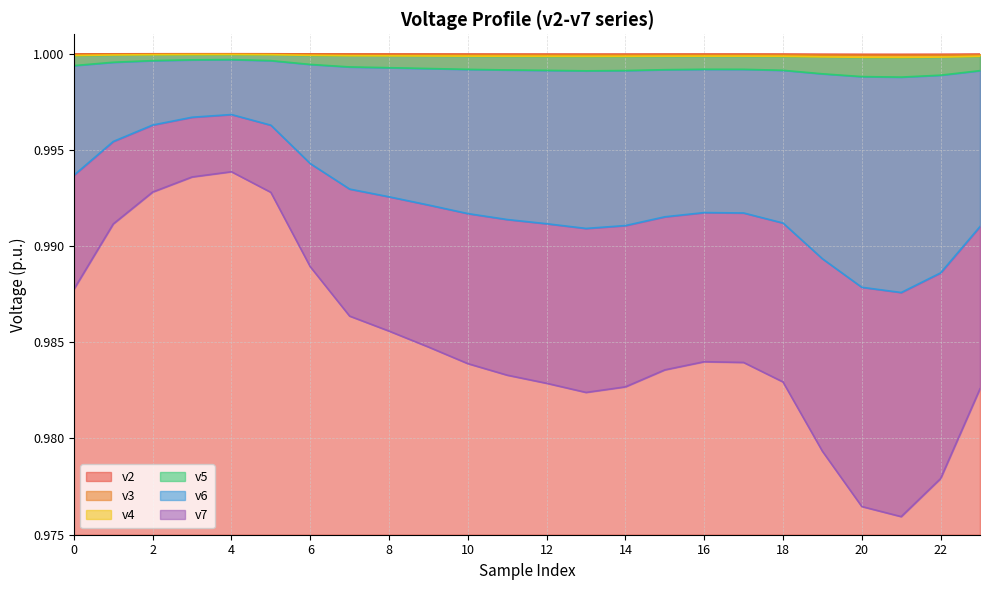

Where is the first local minimum for v7?

13